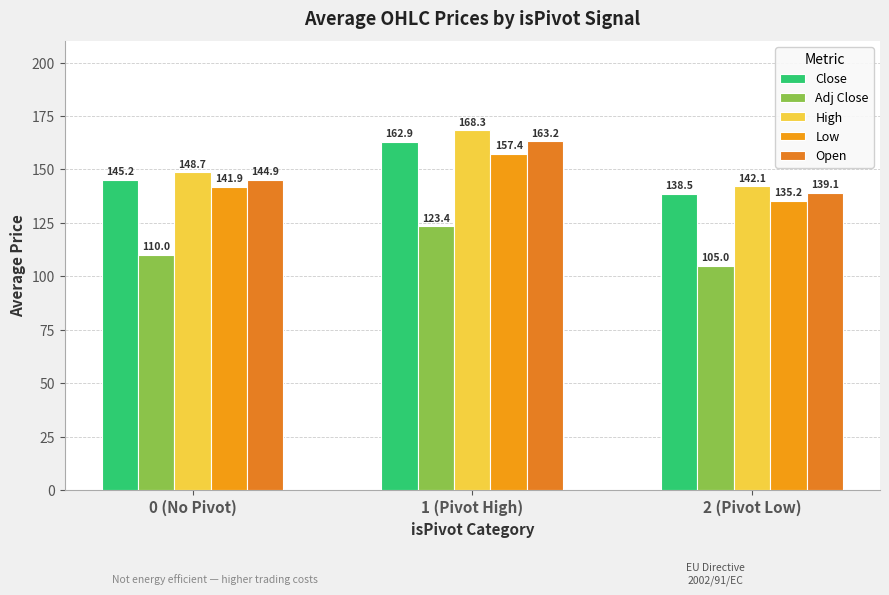

Which category has the highest value across all series?

1 (Pivot High)